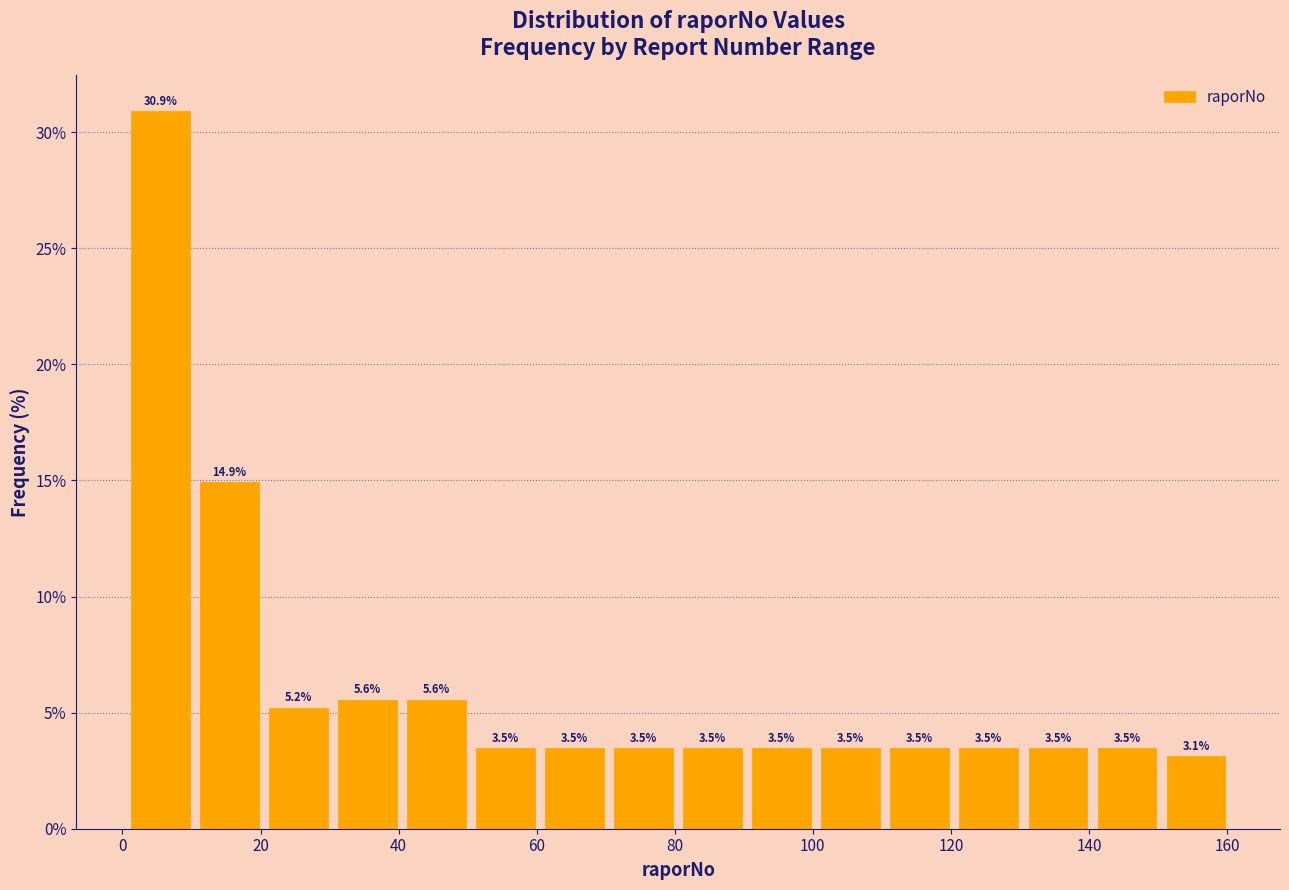

Reading left to right, transcribe this chart: for each bar, give the range it covers on the x-axis and its height. The bar edges are not printed on the chart, so give them approximately, as read against the axis.

0.5 to 10.5: 30.9
10.5 to 20.5: 14.9
20.5 to 30.5: 5.2
30.5 to 40.5: 5.6
40.5 to 50.5: 5.6
50.5 to 60.5: 3.5
60.5 to 70.5: 3.5
70.5 to 80.5: 3.5
80.5 to 90.5: 3.5
90.5 to 100.5: 3.5
100.5 to 110.5: 3.5
110.5 to 120.5: 3.5
120.5 to 130.5: 3.5
130.5 to 140.5: 3.5
140.5 to 150.5: 3.5
150.5 to 160.5: 3.1